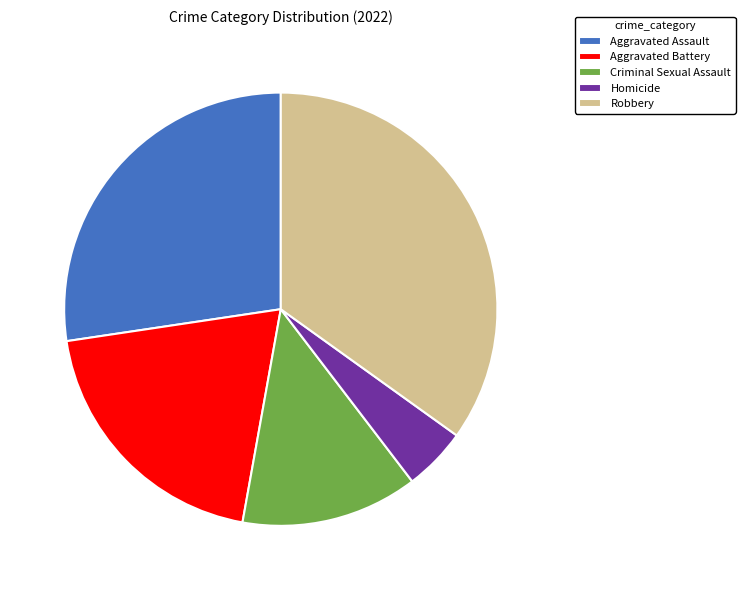

Rank the categories by value from lowest to highest.

Homicide, Criminal Sexual Assault, Aggravated Battery, Aggravated Assault, Robbery